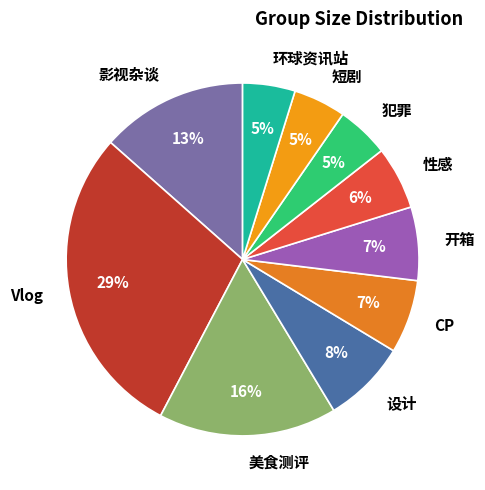

Does any single category account for the majority?

No